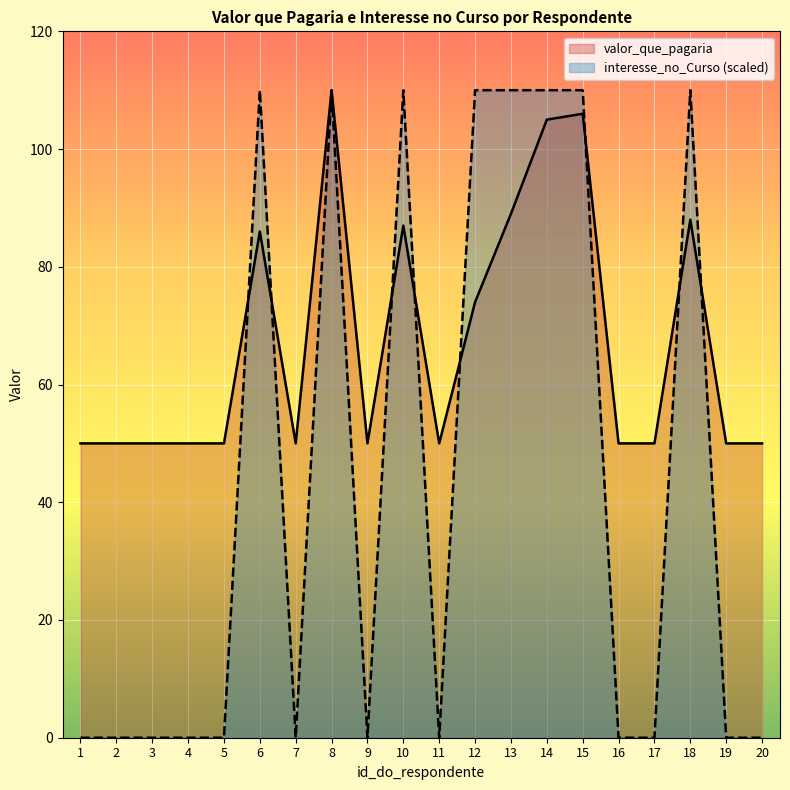

Rank the series by their maximum value, from lowest to highest.

valor_que_pagaria, interesse_no_Curso